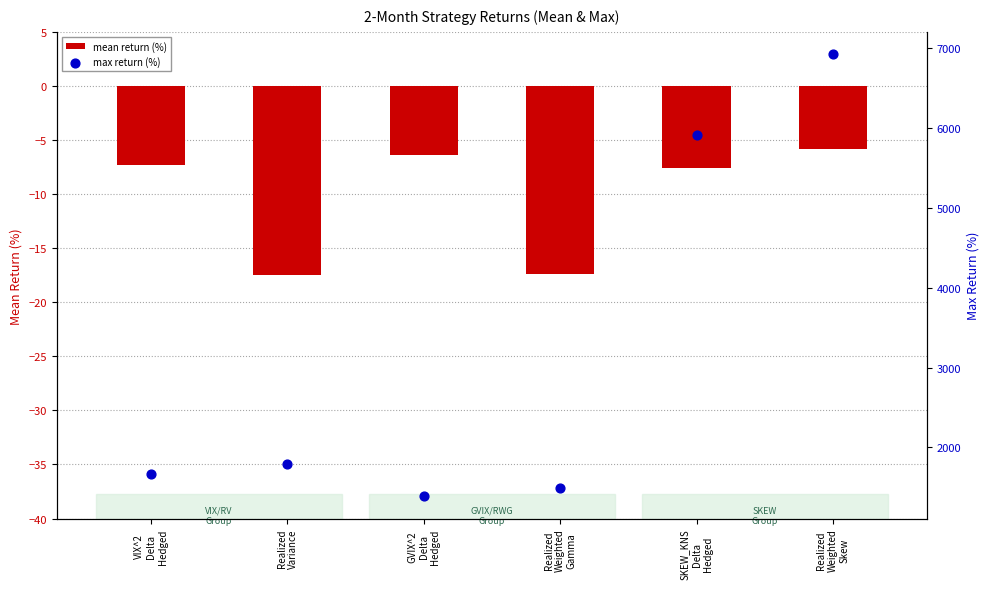

Which series reaches the minimum Y coordinate?

mean return (%)